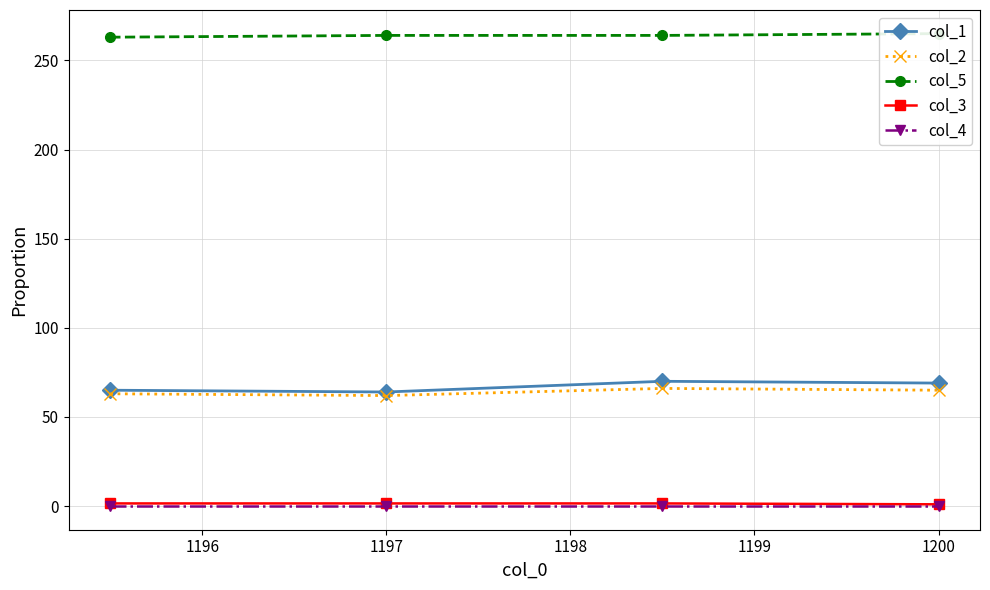

What are all the series names shown in the legend?

col_1, col_2, col_5, col_3, col_4